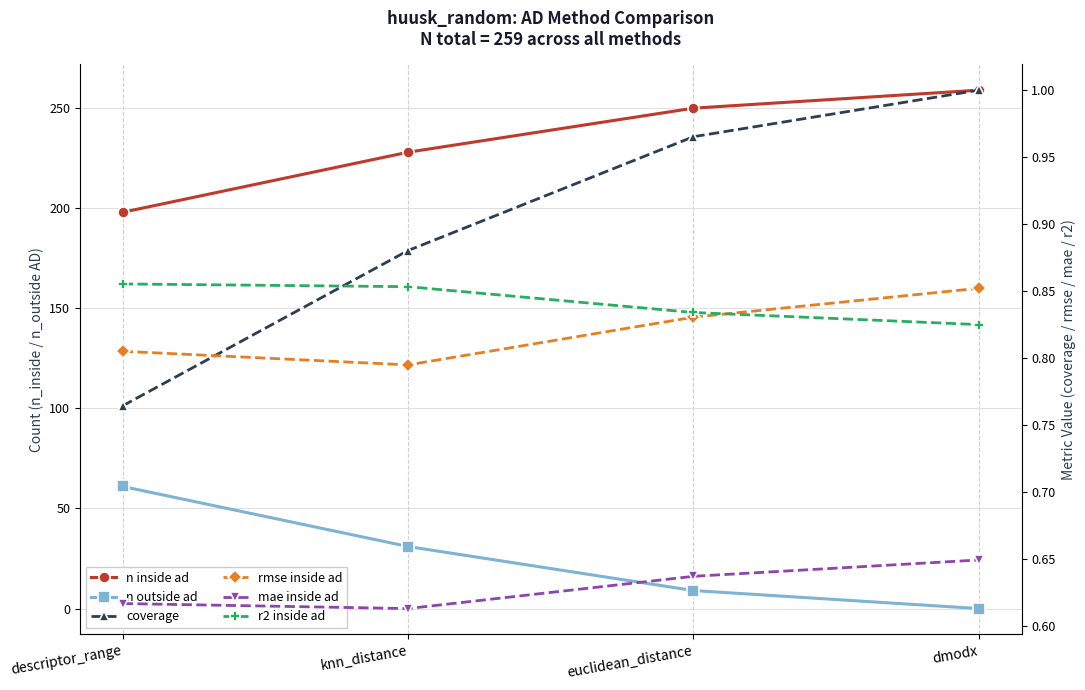

Is the value of n inside ad at dmodx greater than the value of r2 inside ad at euclidean_distance?

Yes